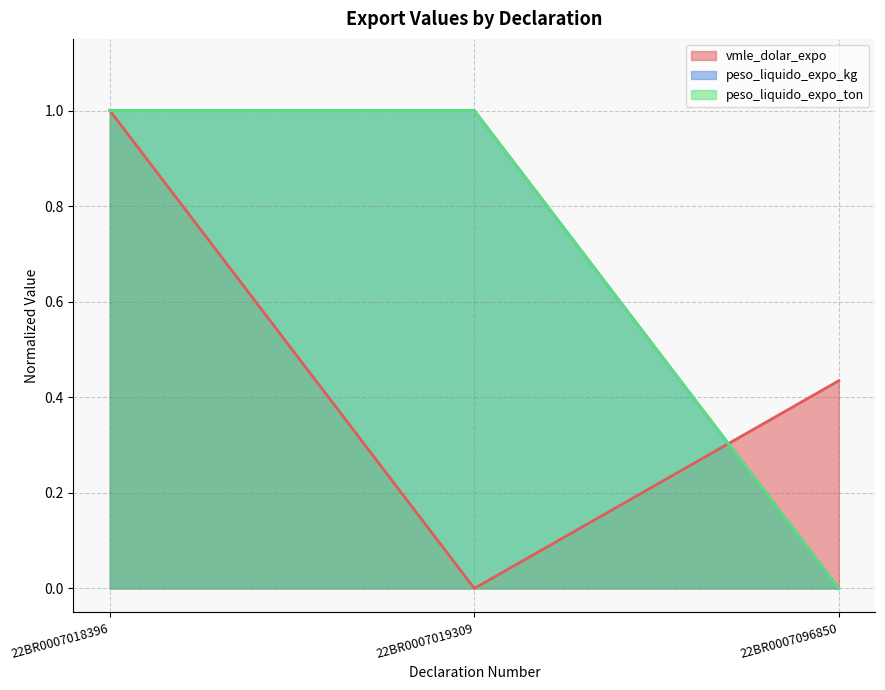

List the series in order of their peak value, highest first.

vmle_dolar_expo, peso_liquido_expo_kg, peso_liquido_expo_ton